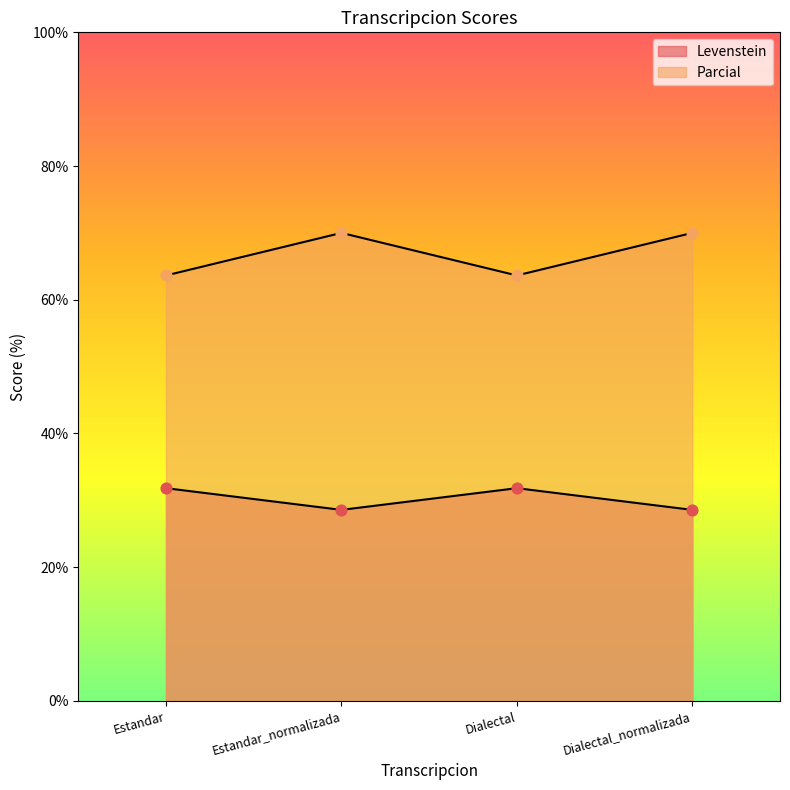

Which series contains the highest Y value?

Parcial